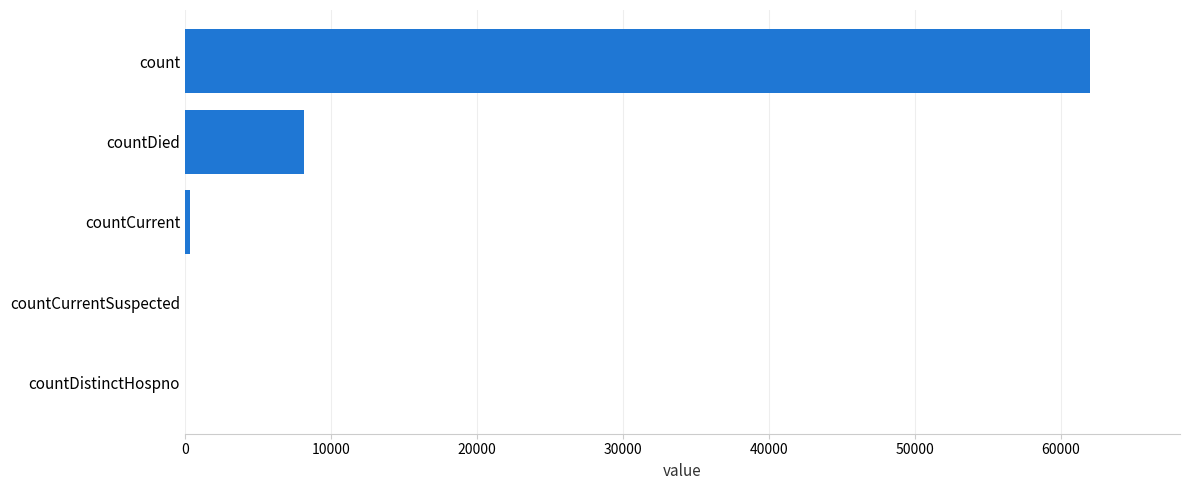

What is the sum of all values?

70453